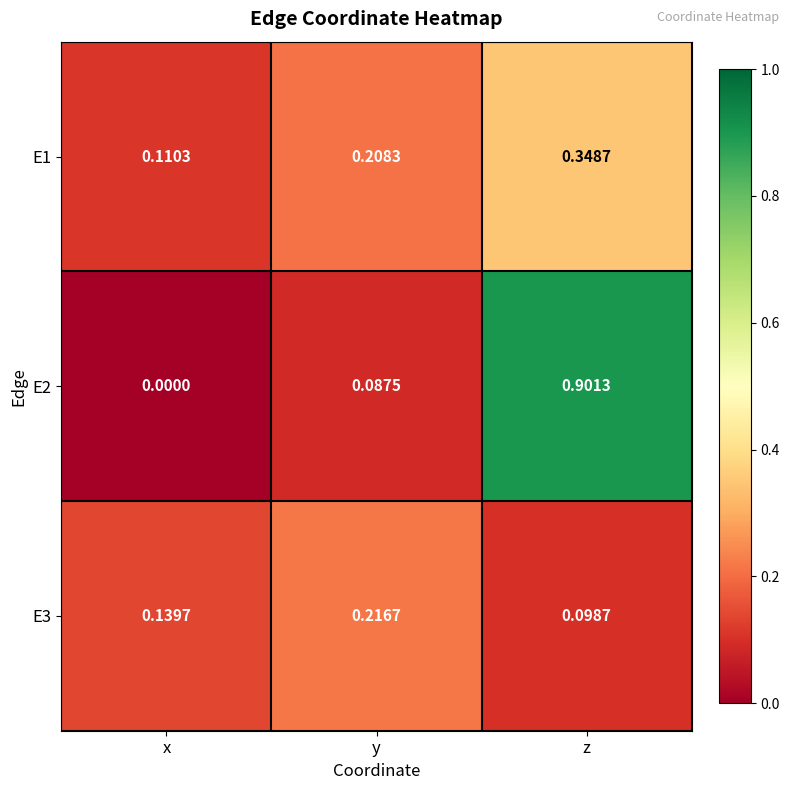

Rank the categories by E1 value from lowest to highest.

x, y, z